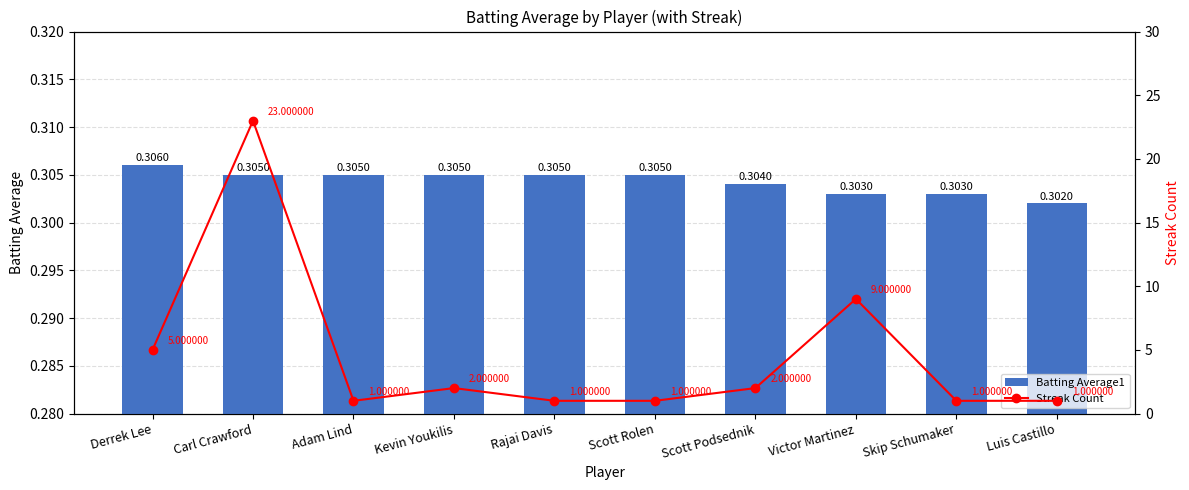

Reading left to right, list all the values displayed in this chart.

Batting Average1: 0.3	0.3	0.3	0.3	0.3	0.3	0.3	0.3	0.3	0.3
Streak Count: 5.0	23.0	1.0	2.0	1.0	1.0	2.0	9.0	1.0	1.0